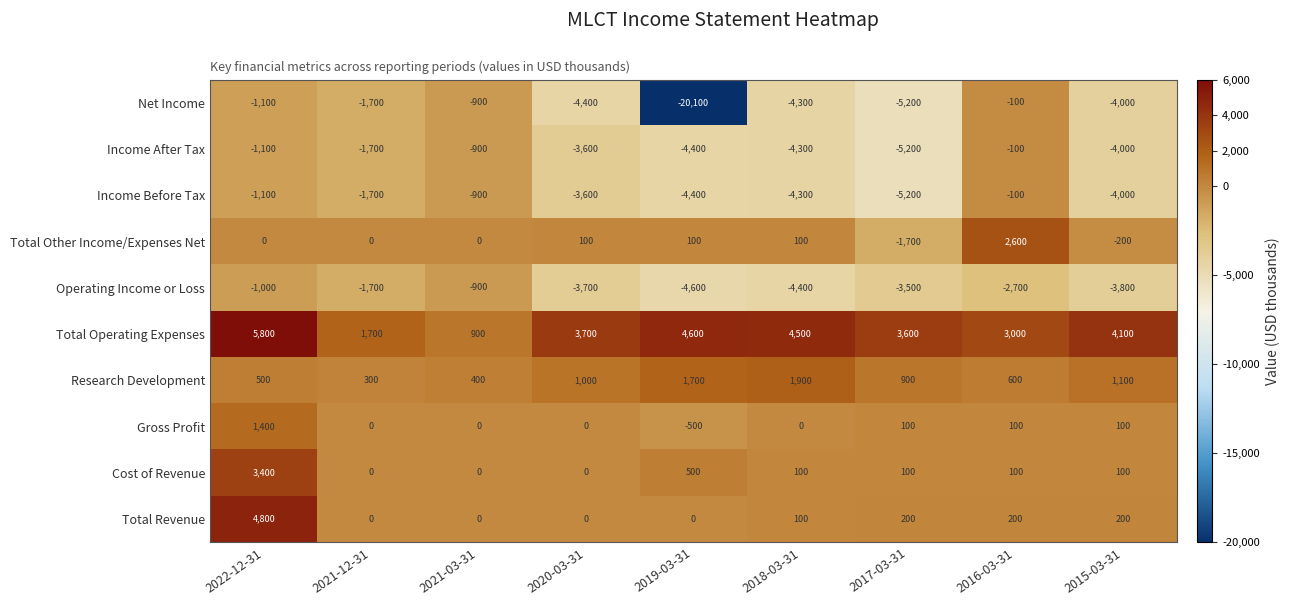

Where is Operating Income or Loss nearest to the value -2750?

2016-03-31